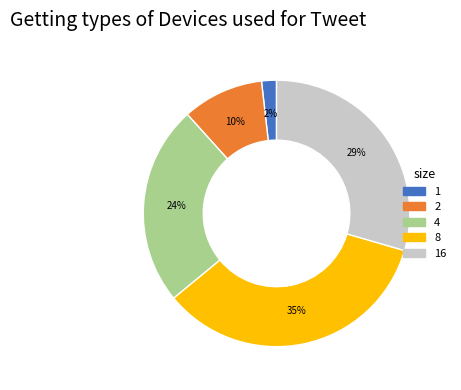

To the nearest percent, what is the difference between the largest and smallest slice percentages?

33%